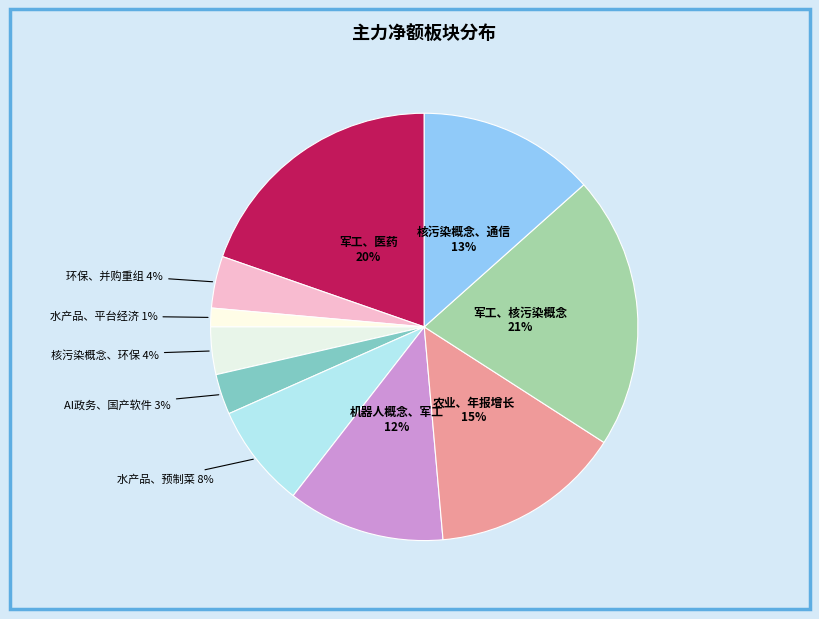

How many segments does this pie chart have?

10